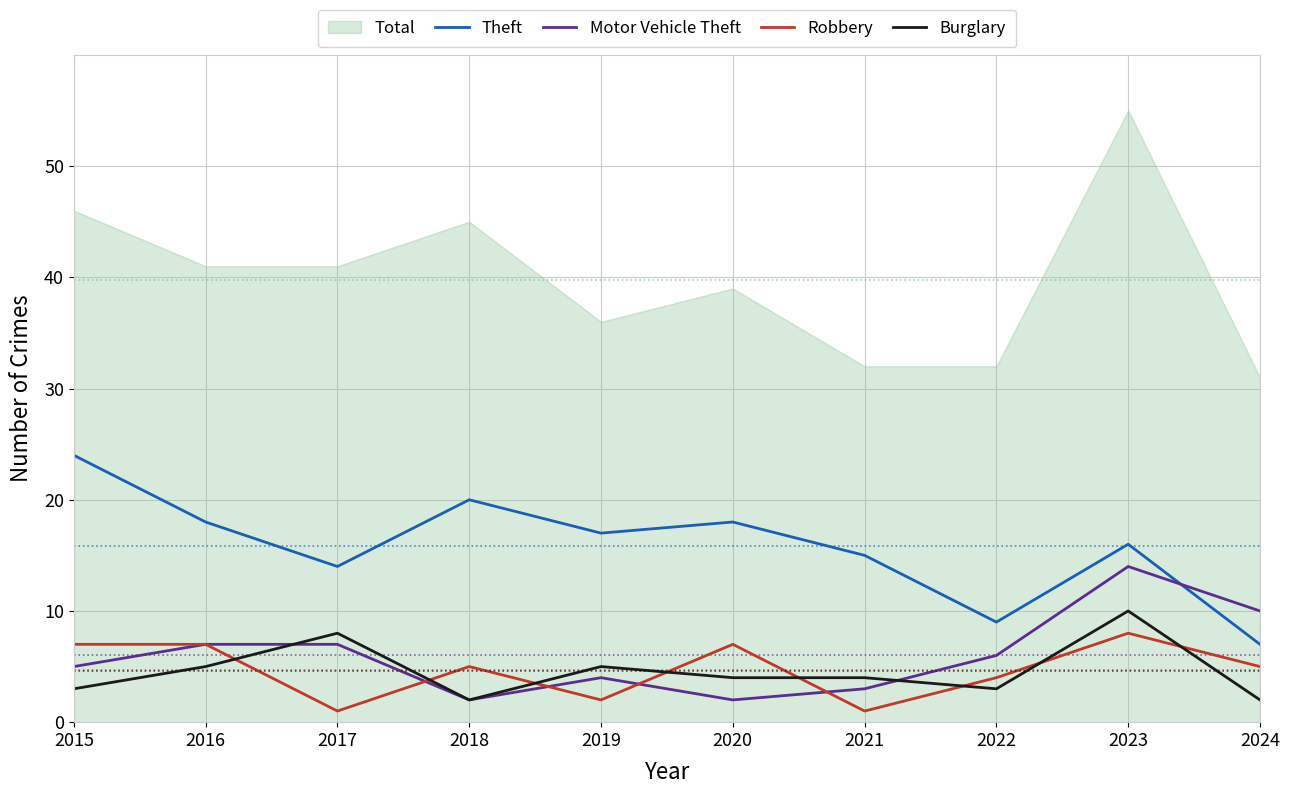

What is the minimum value shown in the chart?

1